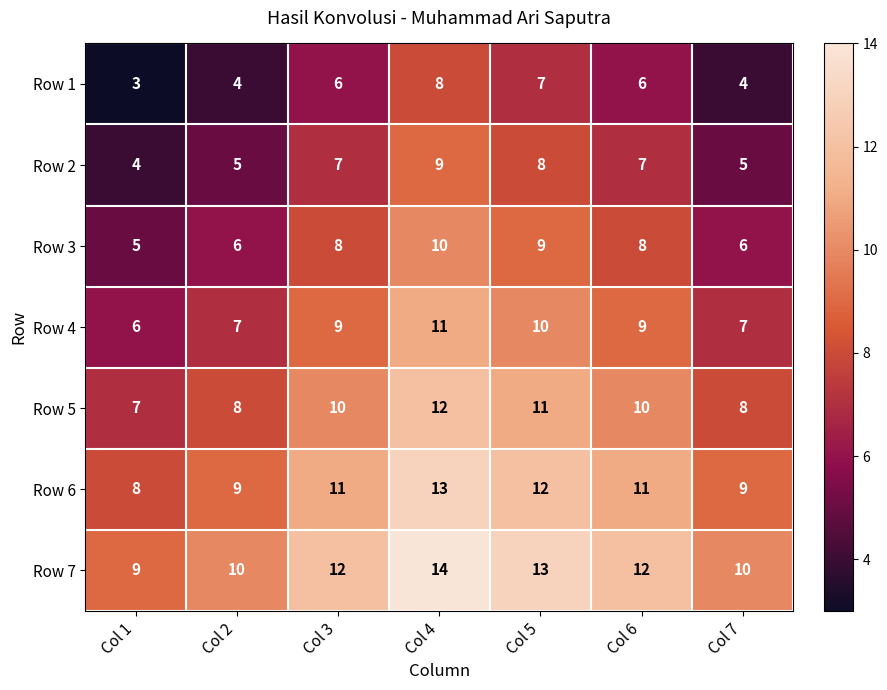

True or false: Row 7 has a value of 23 at Col 4.

False